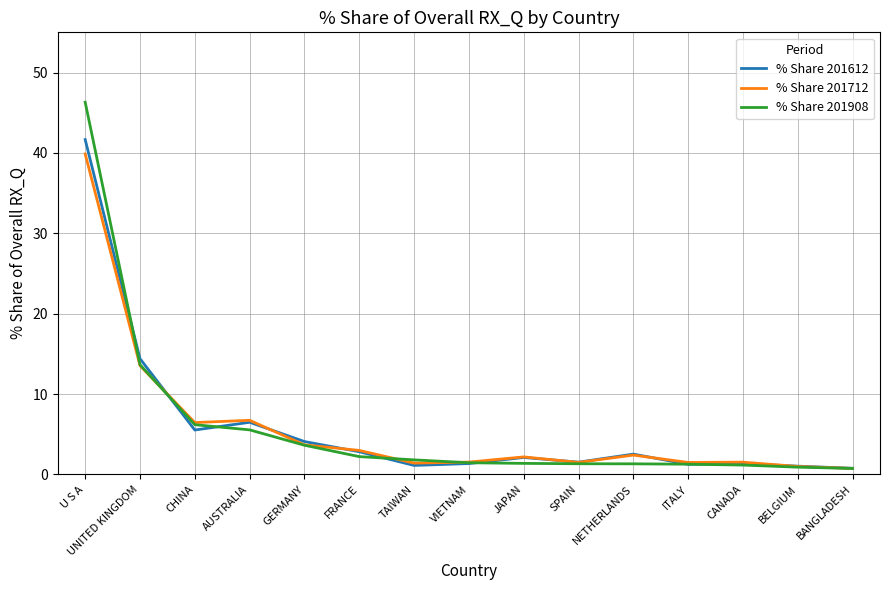

The % Share 201612 series shows 0.8 at BANGLADESH. True or false?

True